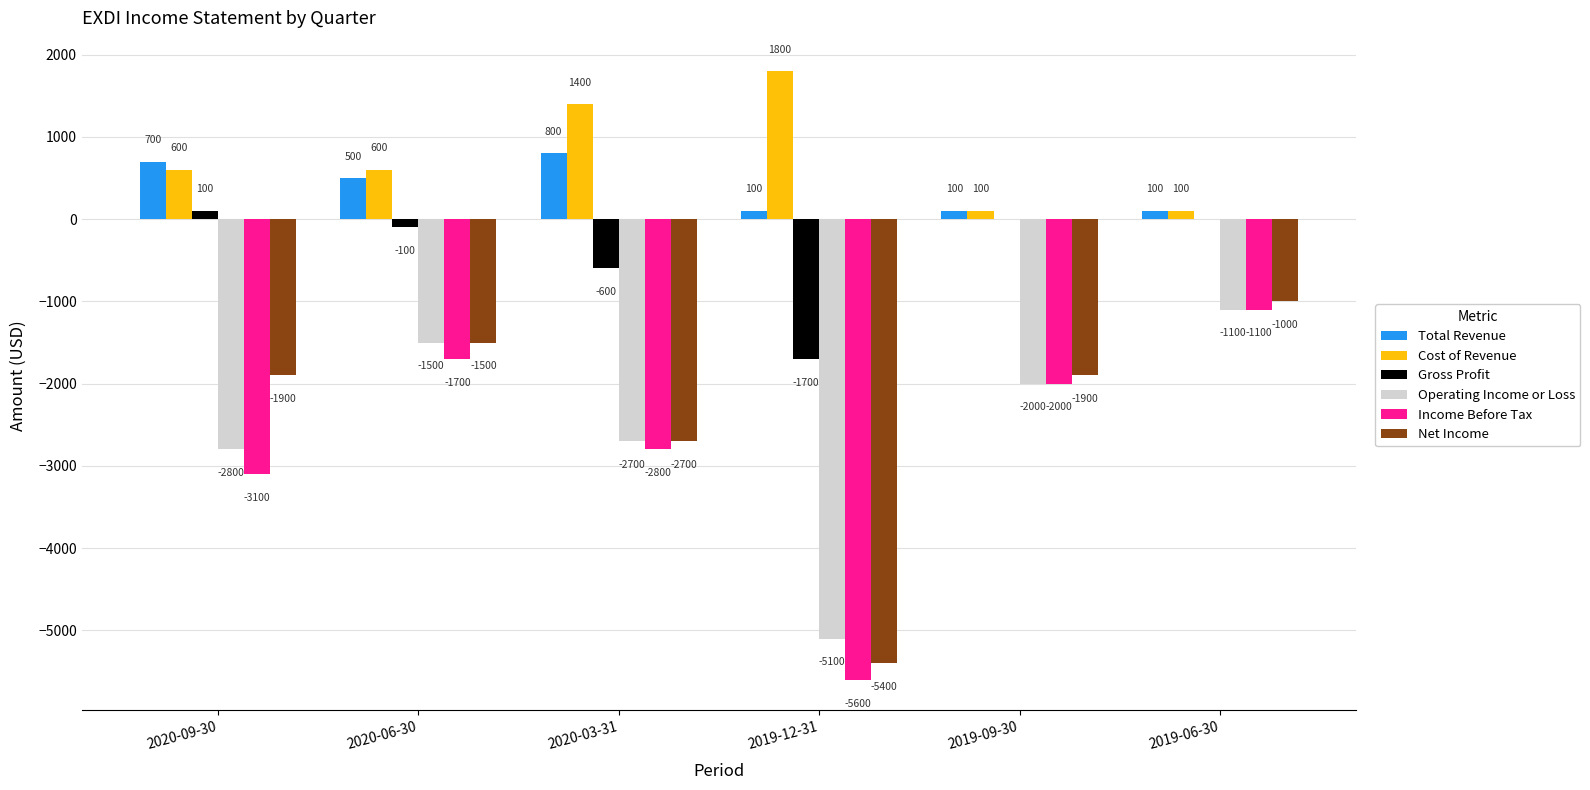

What is the approximate value of Income Before Tax at 2020-06-30, to the nearest 100?

-1700